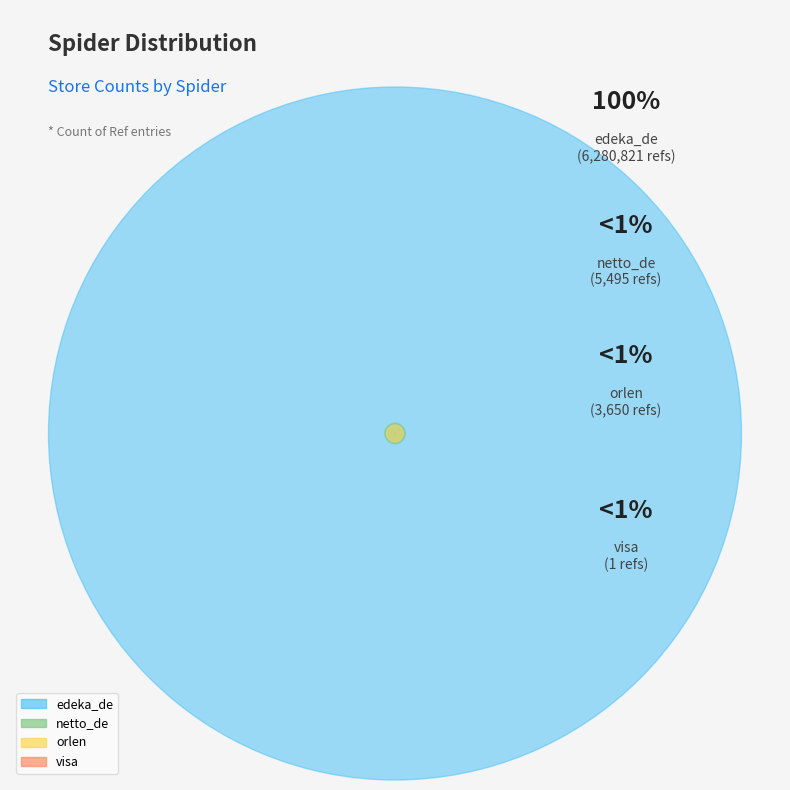

The orlen slice represents 1% of the pie. True or false?

False